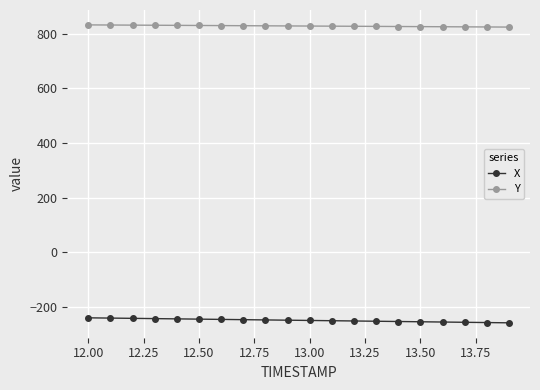

Rank the series by their average value, from highest to lowest.

Y, X